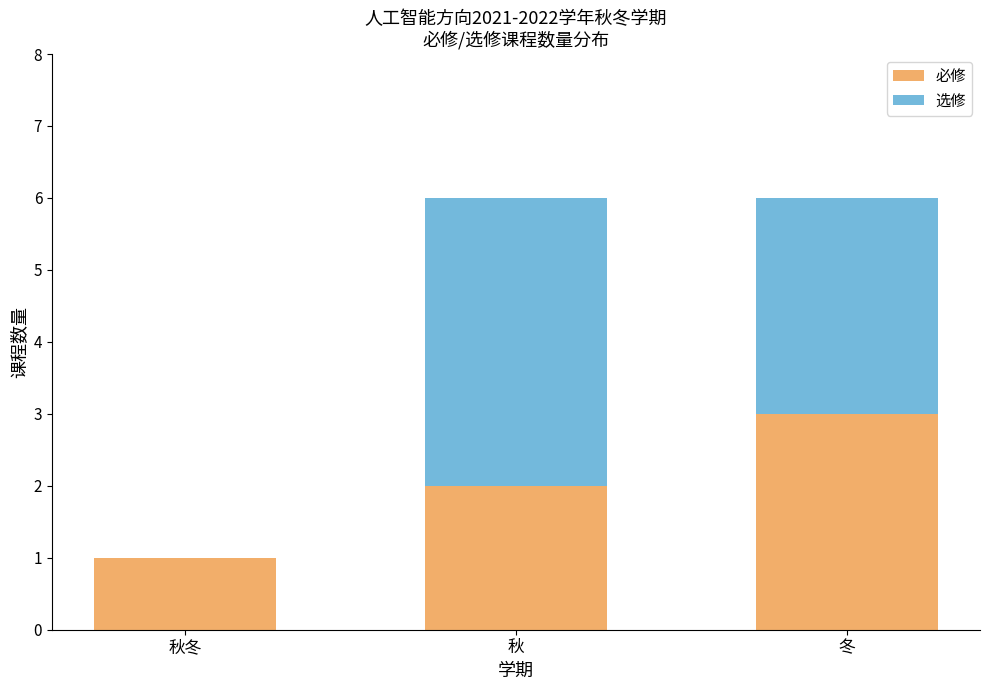

What is the maximum value for 必修?

3